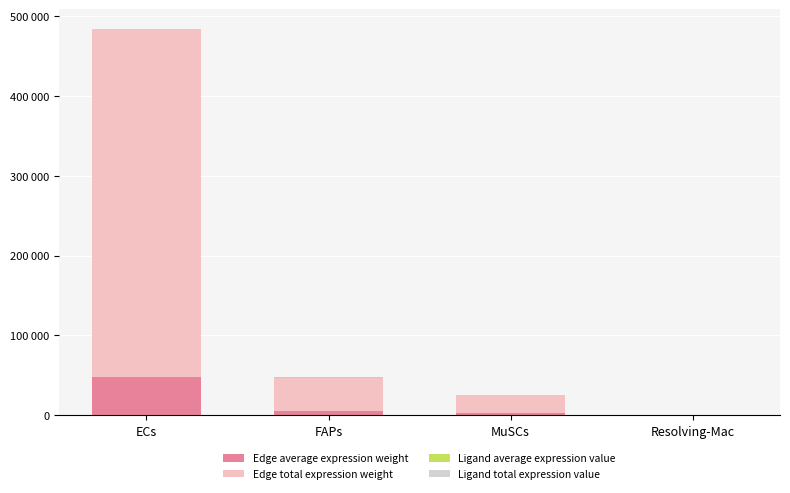

Are the bars horizontal?

No